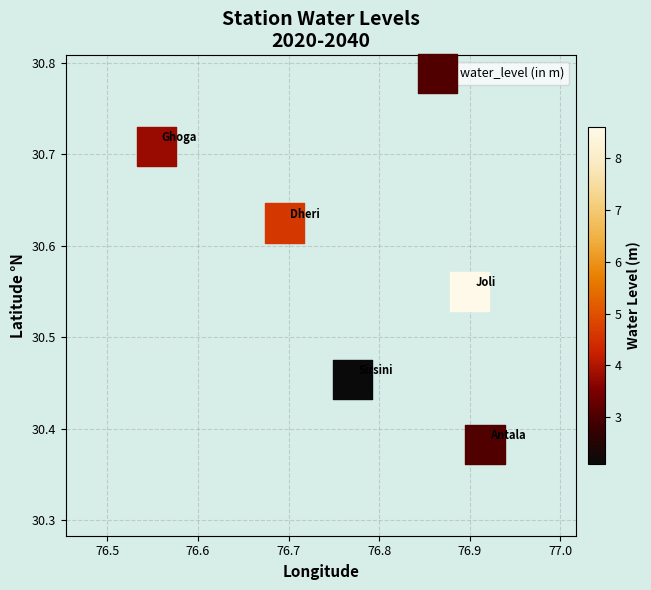

What is the average X value?

76.8